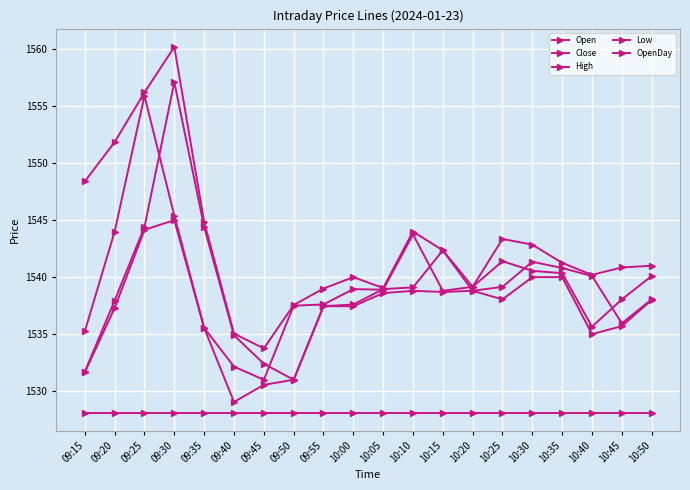

What is the total value across all series at 09:55?

7679.6